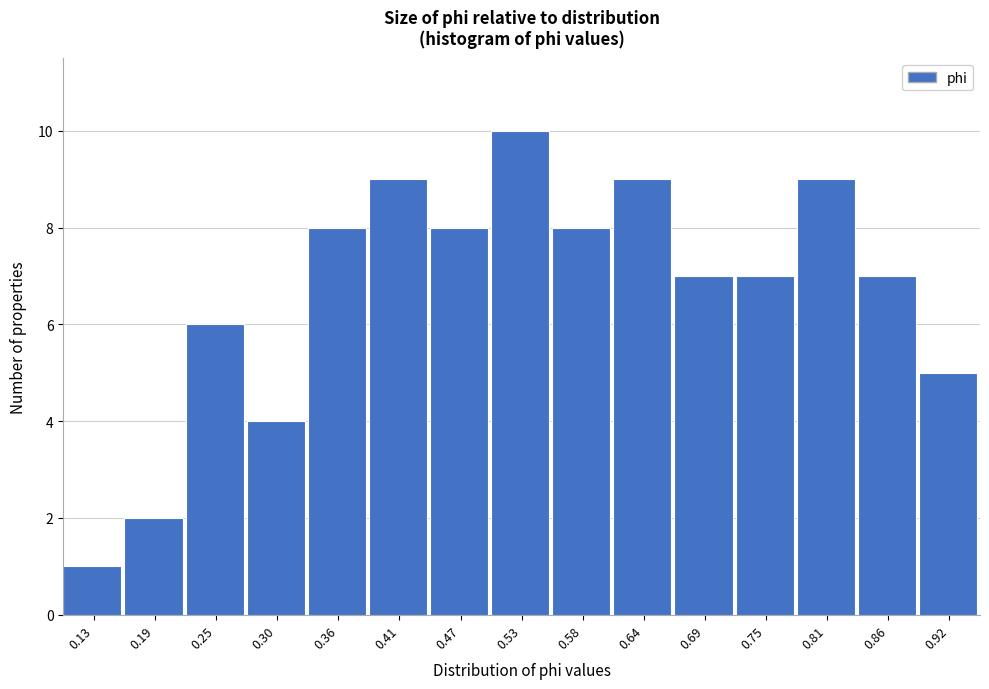

Reading right to left, what are all the values shown in this chart?

0.92=5	0.86=7	0.81=9	0.75=7	0.69=7	0.64=9	0.58=8	0.53=10	0.47=8	0.41=9	0.36=8	0.30=4	0.25=6	0.19=2	0.13=1